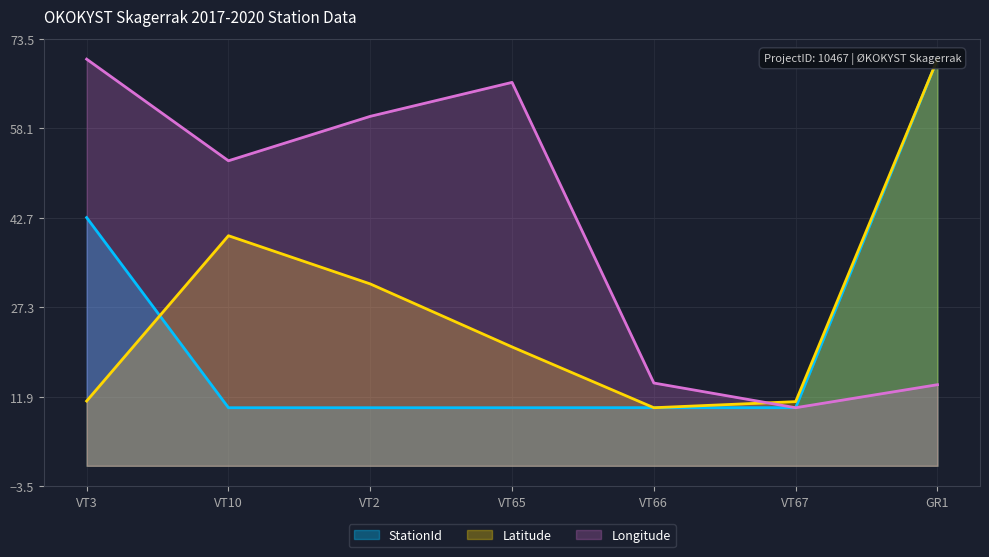

Which label corresponds to the smallest value in the chart?

VT65